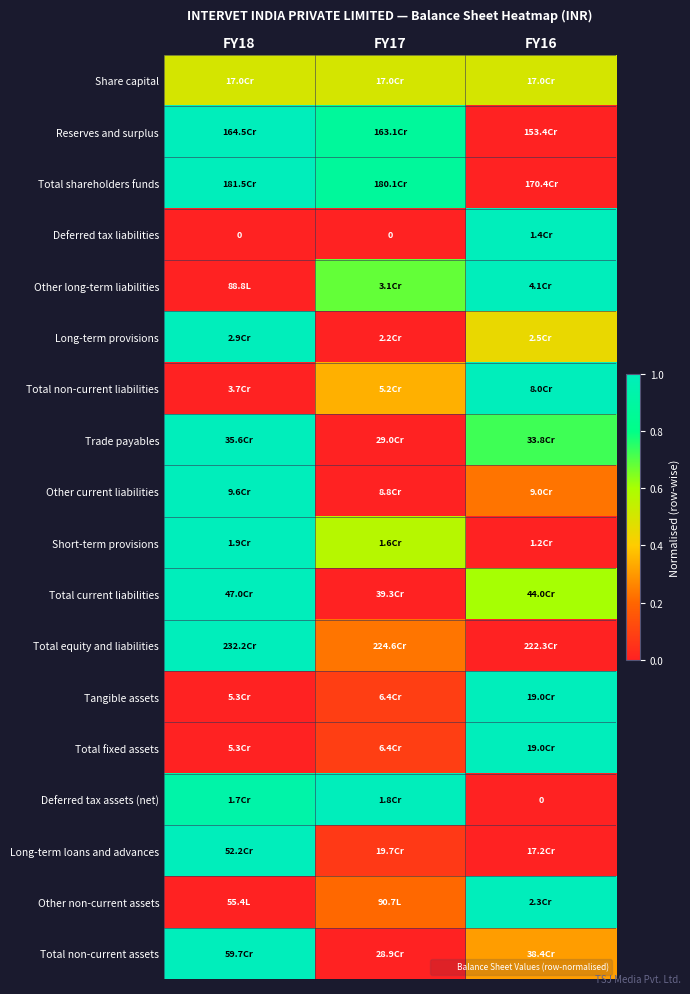

At which category is the sum across all series the highest?

FY18